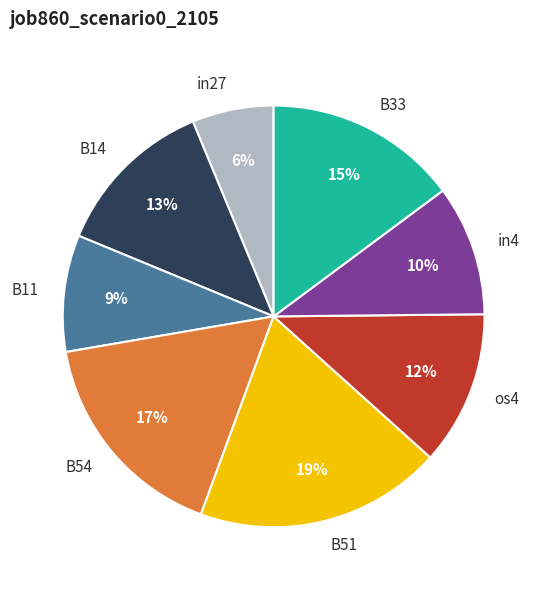

To the nearest percent, what percentage of the pie is B51?

19%